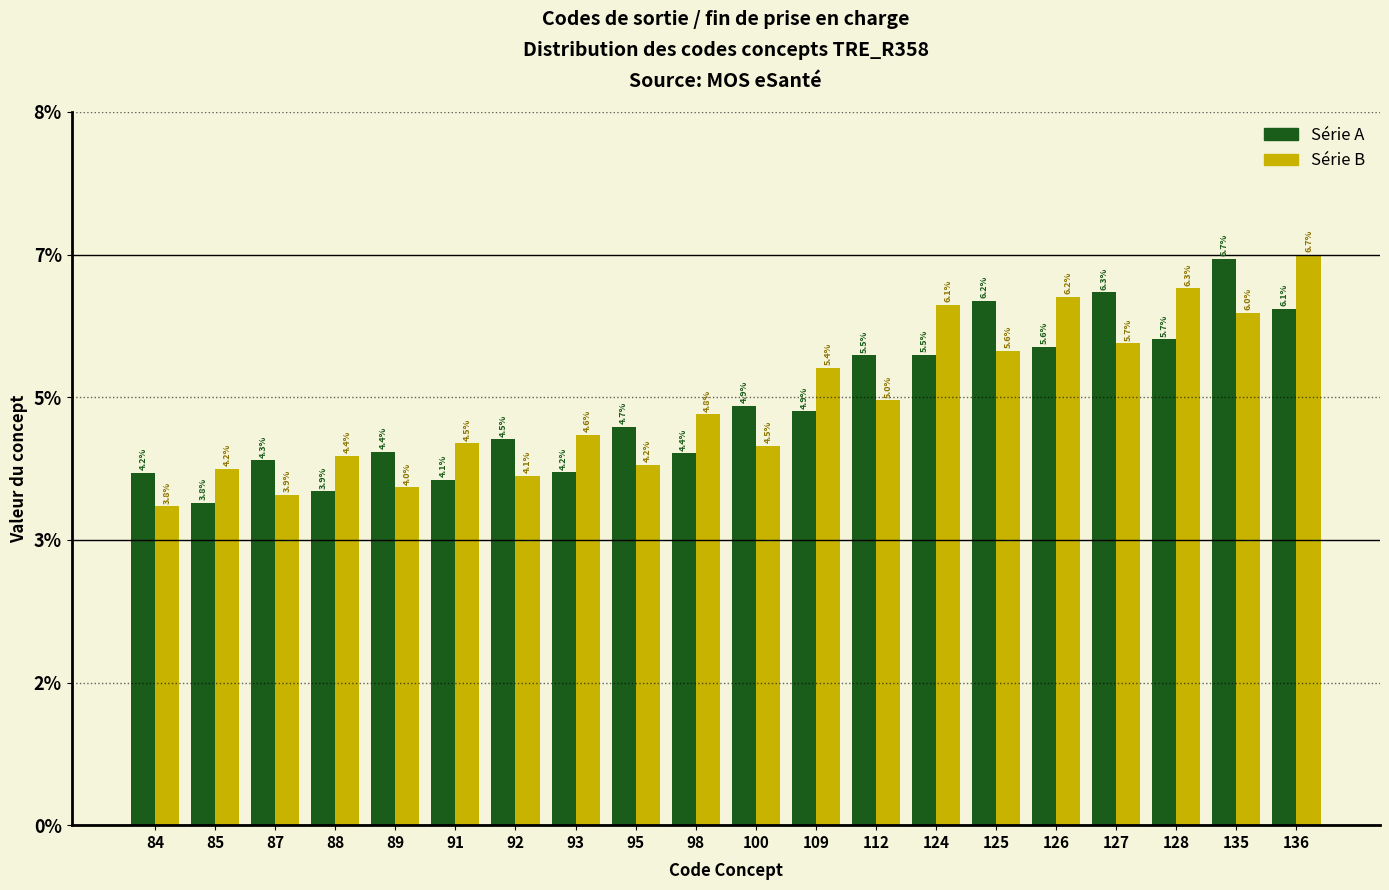

What is the sum of all Série B values?

1.0